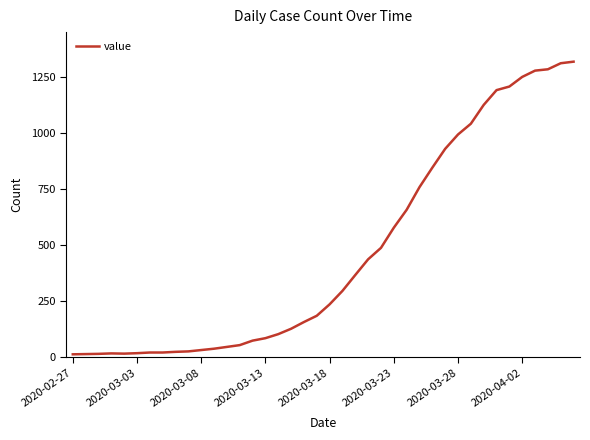

What is the difference between the maximum and minimum values?

1306